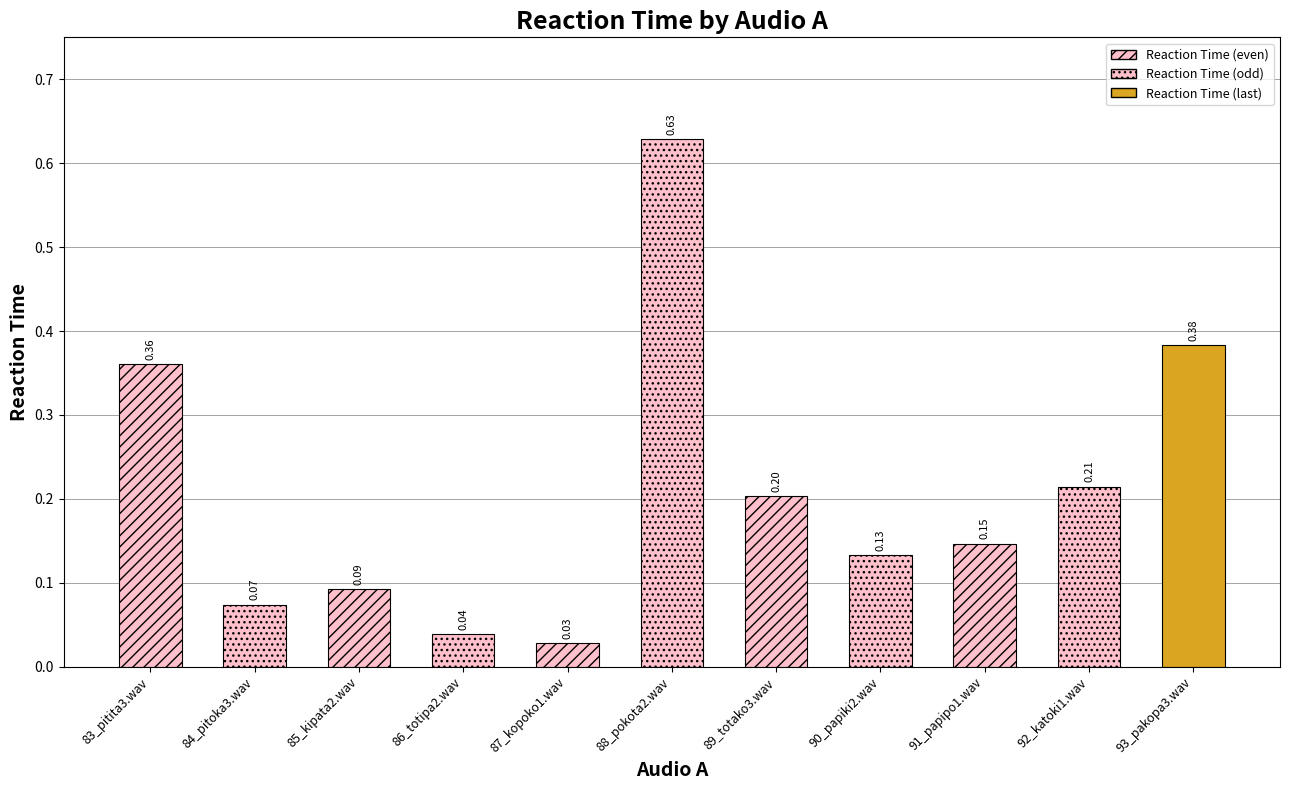

Which category has the highest value across all series?

88_pokota2.wav